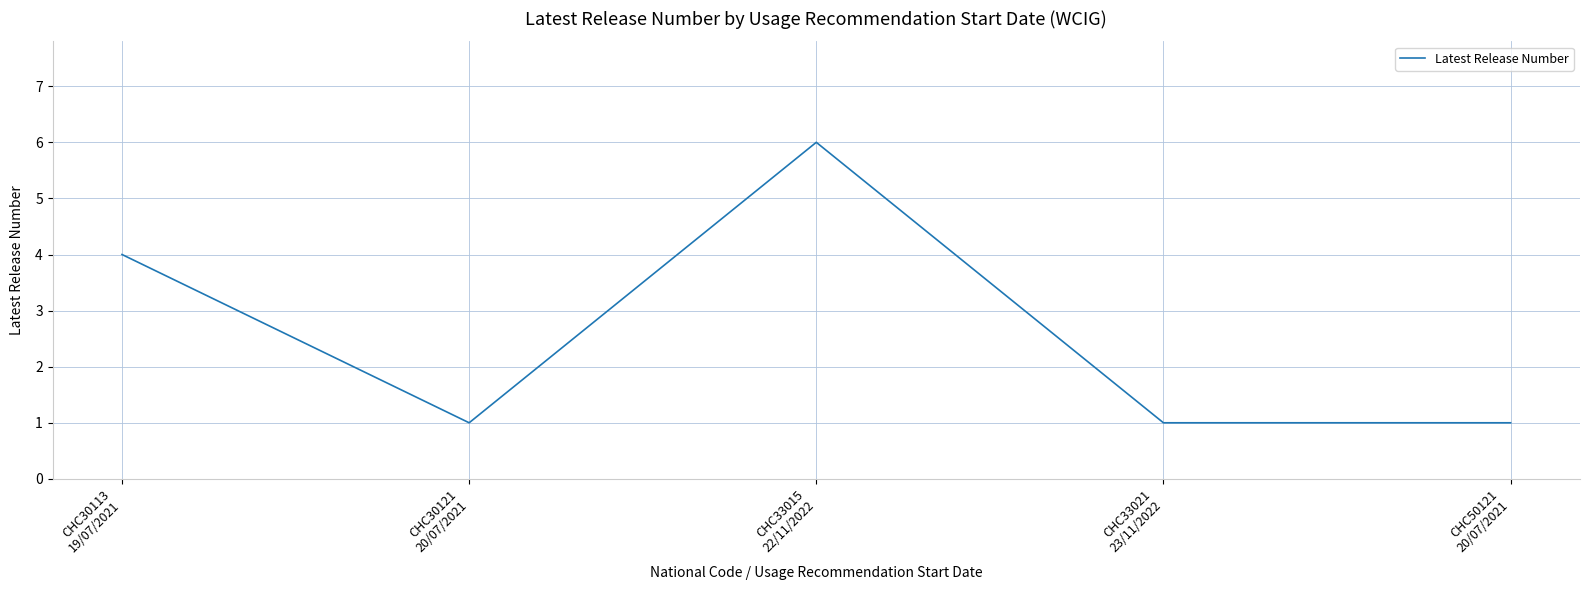

What is the average value?

3